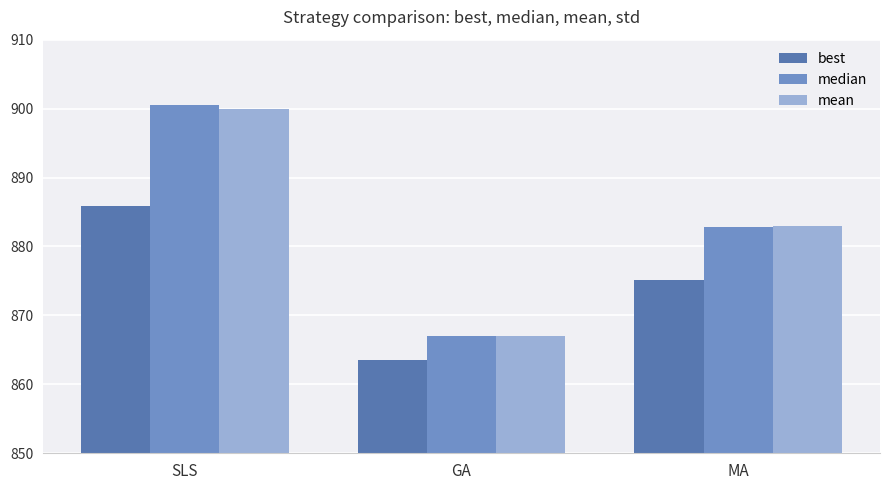

What is the approximate value of median at MA?

882.9